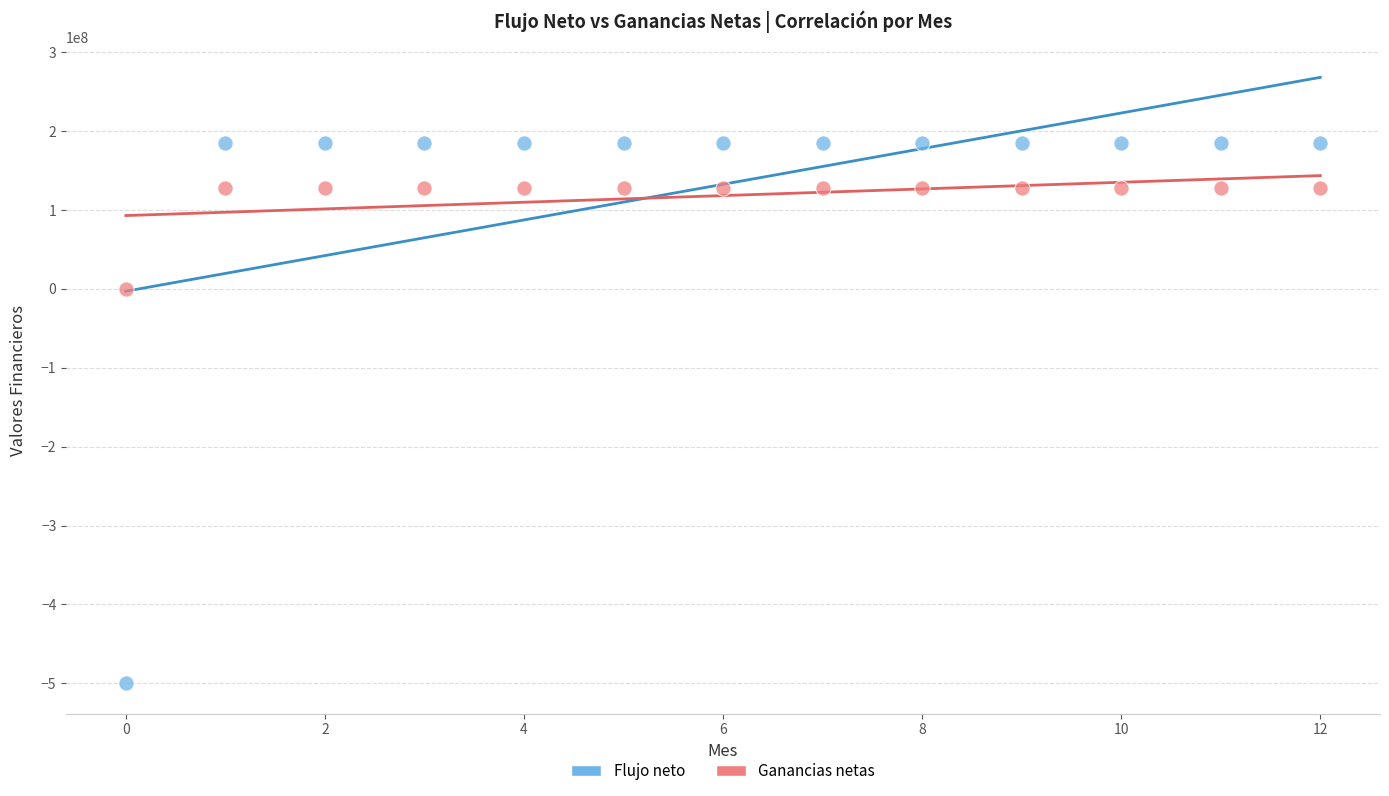

Across all data points, what is the range of Y values (max minus min)?

685195462.4